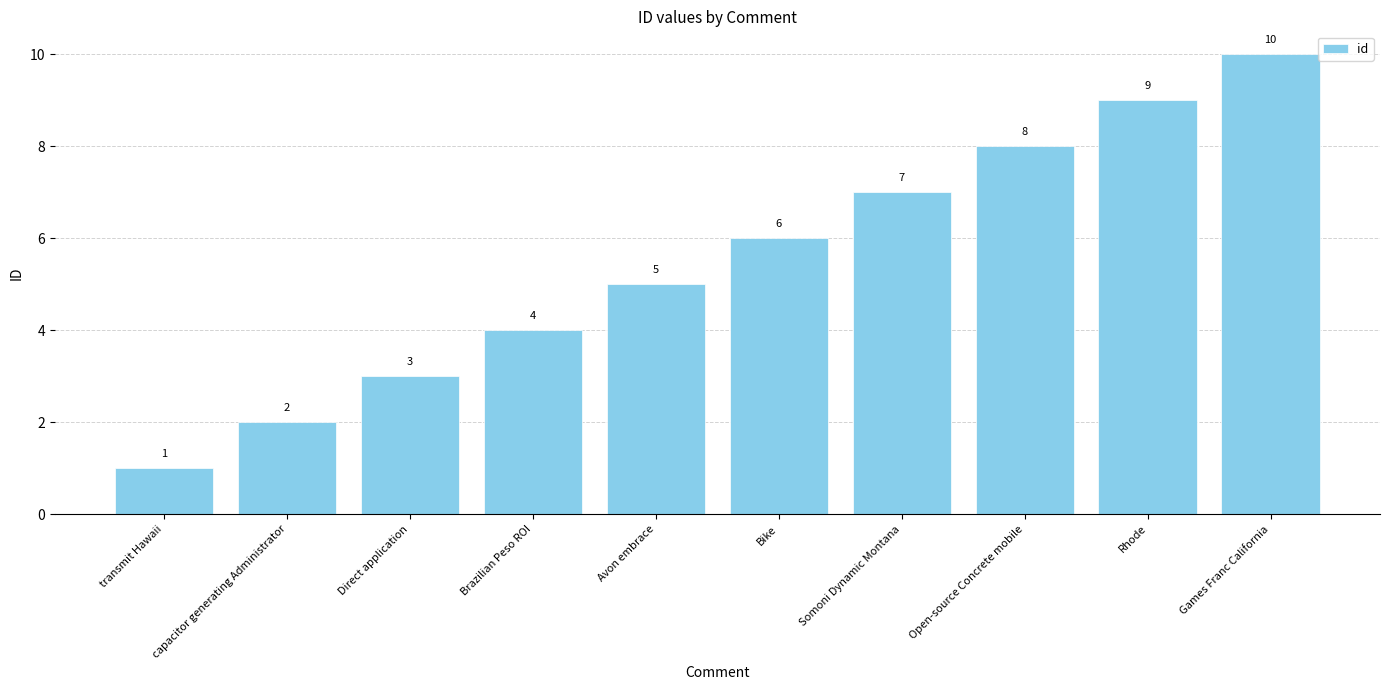

Rank the categories by value from highest to lowest.

Games Franc California, Rhode, Open-source Concrete mobile, Somoni Dynamic Montana, Bike, Avon embrace, Brazilian Peso ROI, Direct application, capacitor generating Administrator, transmit Hawaii